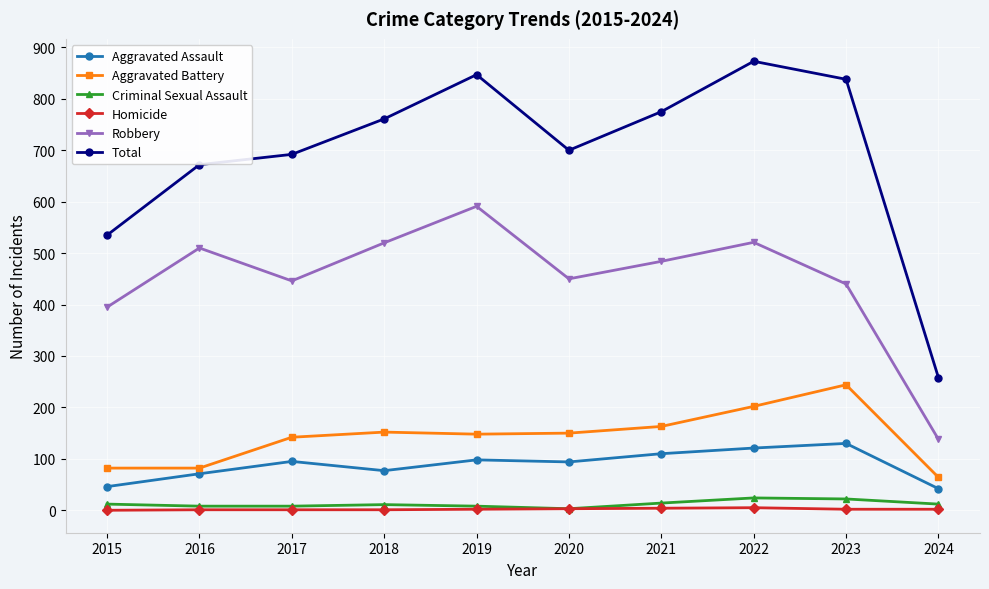

Is the value of Robbery at 2016 greater than the value of Homicide at 2020?

Yes